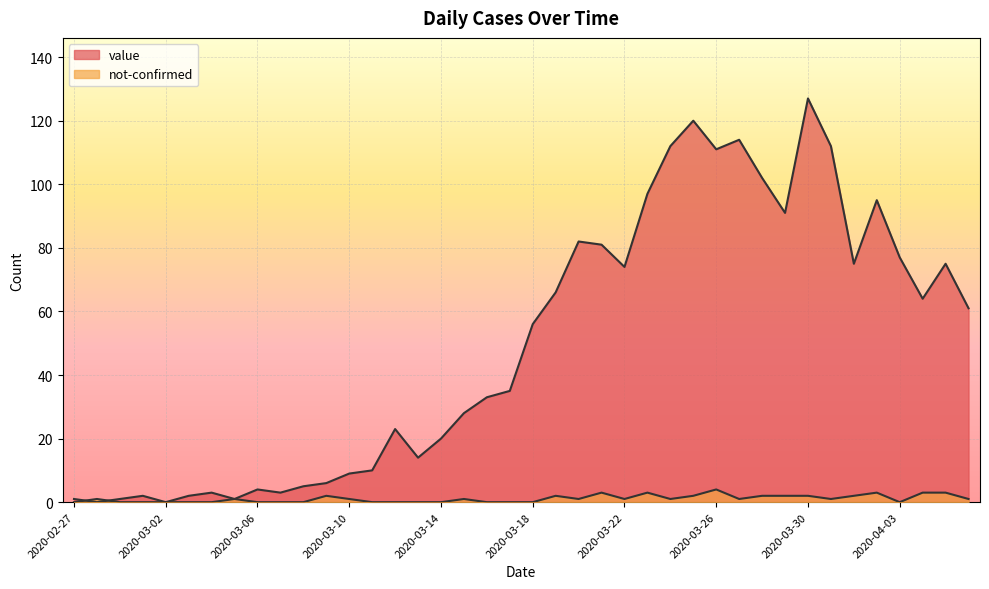

Reading left to right, what are all the values shown in this chart?

value: 1	0	1	2	0	2	3	1	4	3	5	6	9	10	23	14	20	28	33	35	56	66	82	81	74	97	112	120	111	114	102	91	127	112	75	95	77	64	75	61
not-confirmed: 0	1	0	0	0	0	0	1	0	0	0	2	1	0	0	0	0	1	0	0	0	2	1	3	1	3	1	2	4	1	2	2	2	1	2	3	0	3	3	1